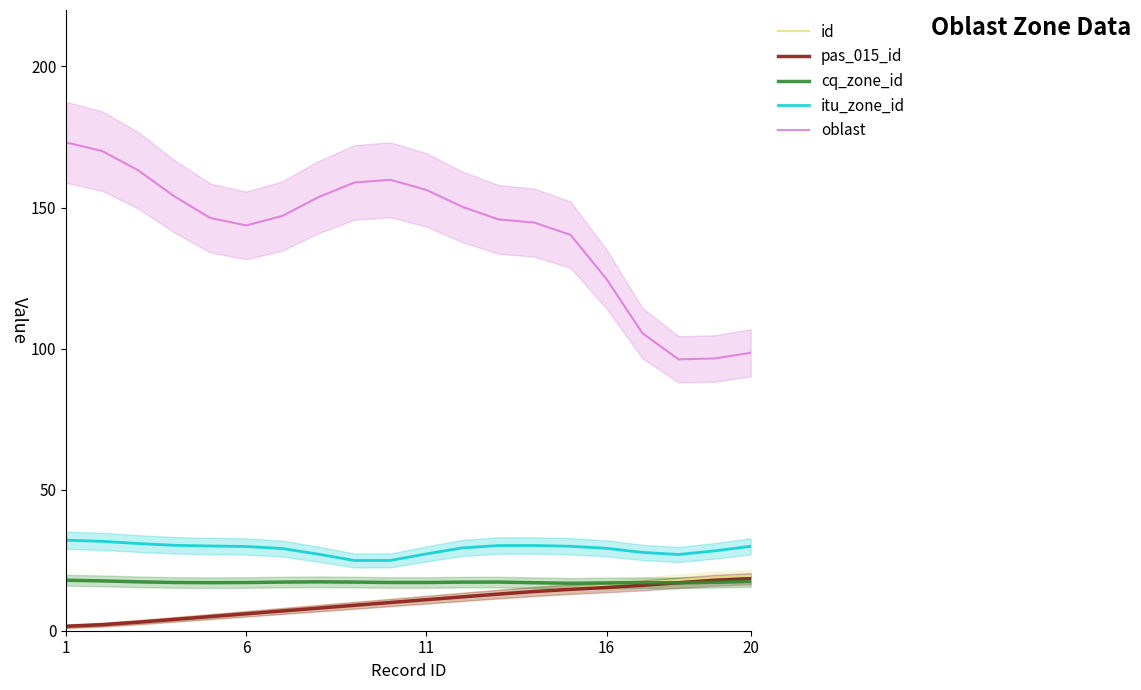

True or false: oblast and id cross at least once.

False